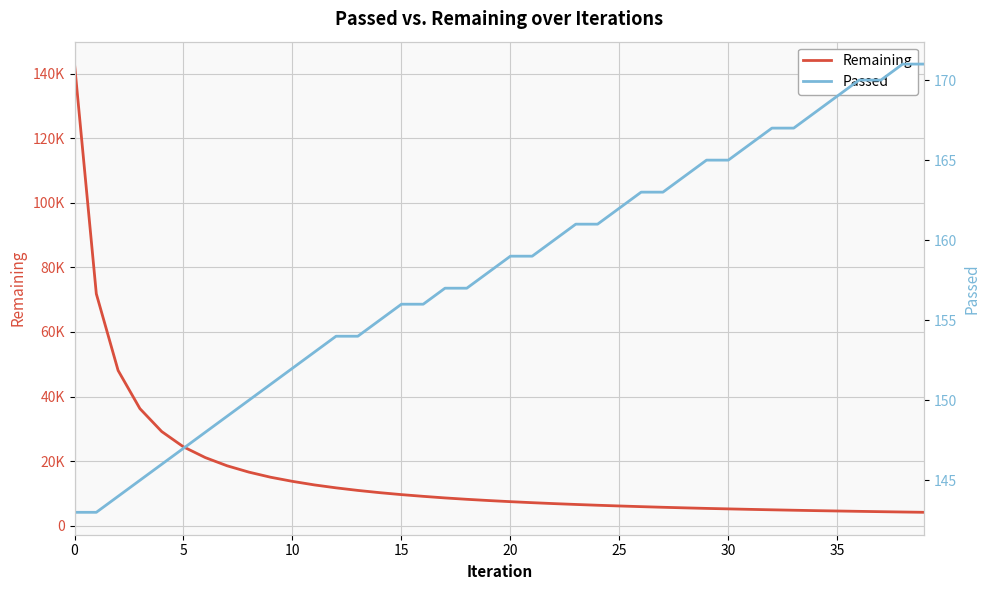

What is the difference between the maximum and second lowest values in the Remaining series?

138749